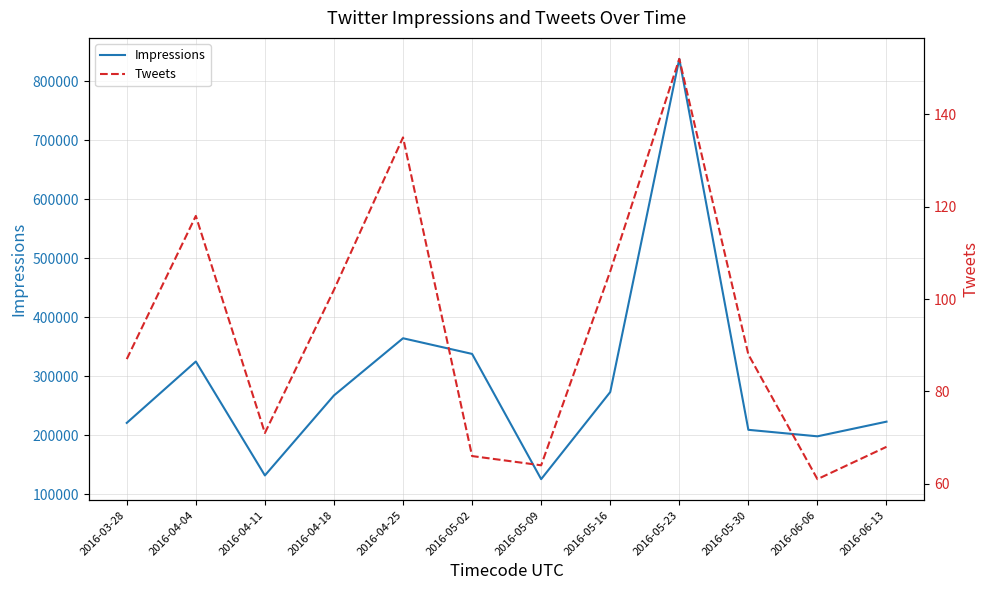

Rank the series at 2016-04-04 from lowest to highest value.

Tweets, Impressions